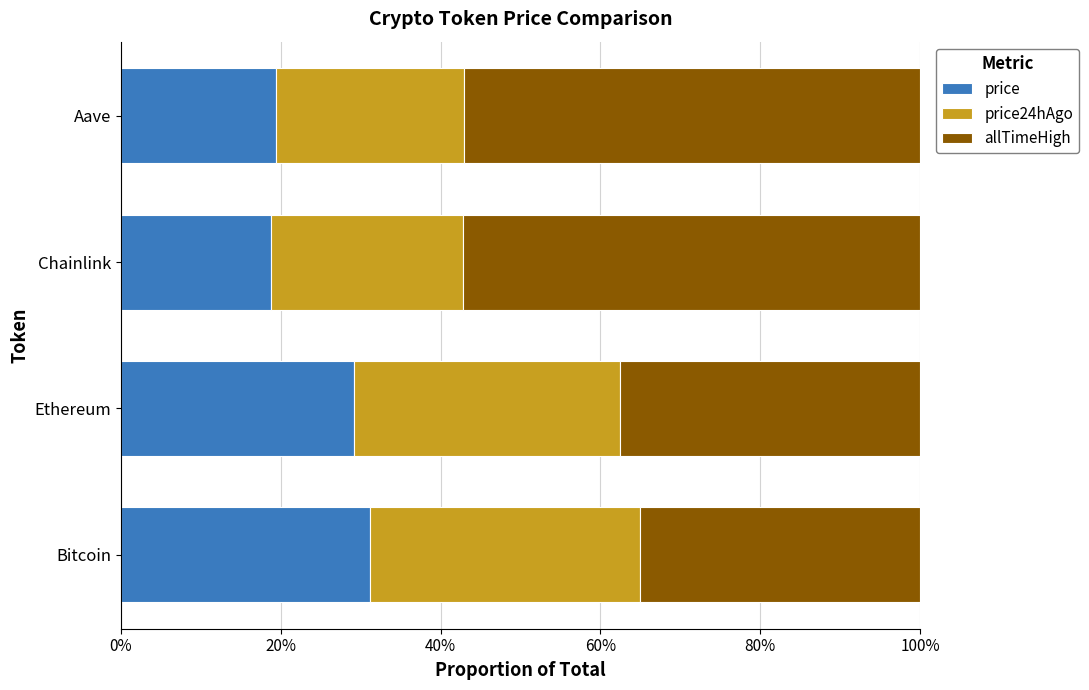

What are all the series names shown in the legend?

price, price24hAgo, allTimeHigh